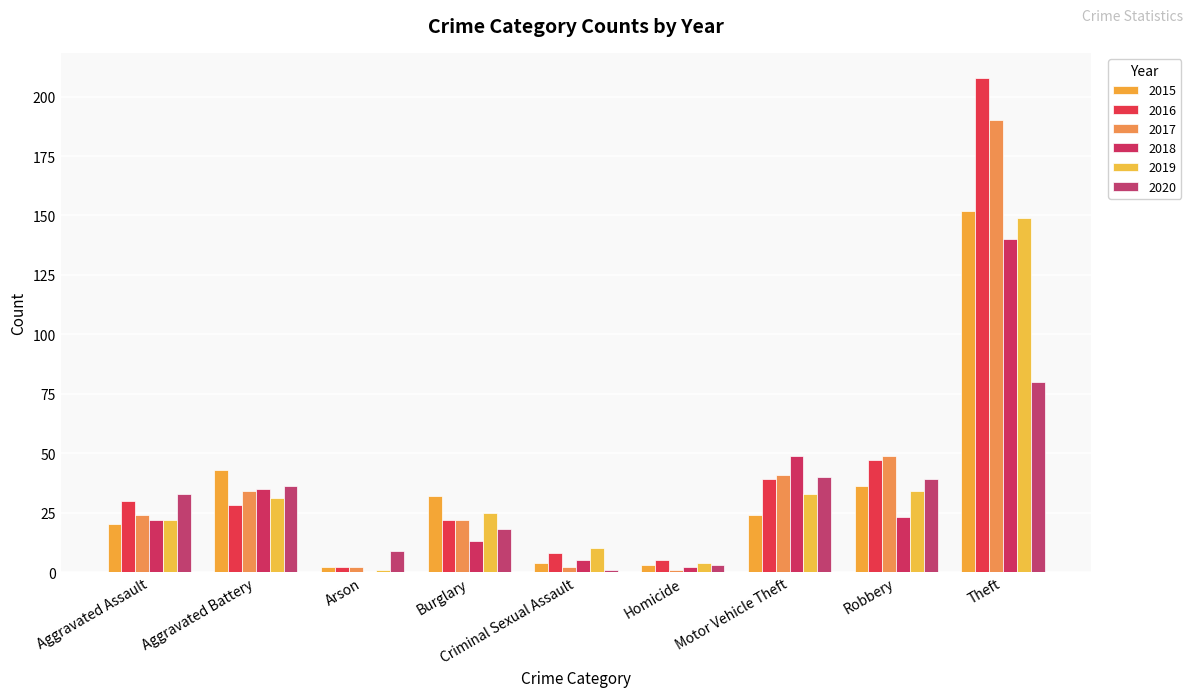

Is it true that 2015 equals 250 at Theft?

False